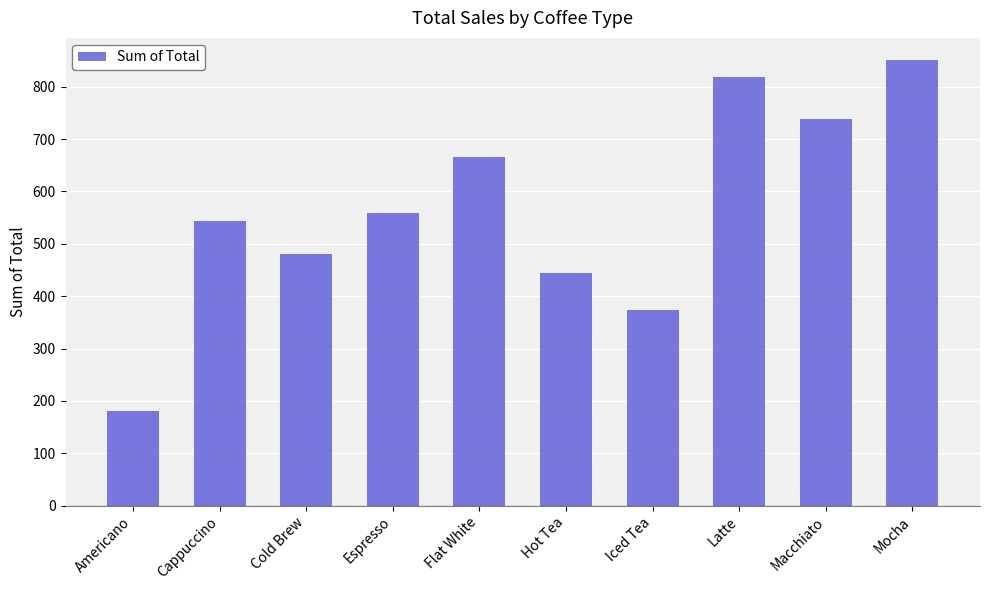

List the labels in order of value, largest first.

Mocha, Latte, Macchiato, Flat White, Espresso, Cappuccino, Cold Brew, Hot Tea, Iced Tea, Americano